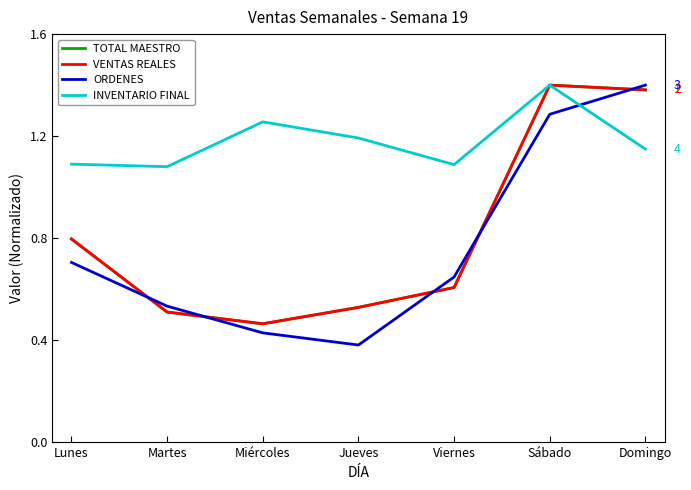

Which series ends up on top after the final intersection of TOTAL MAESTRO and ORDENES?

ORDENES